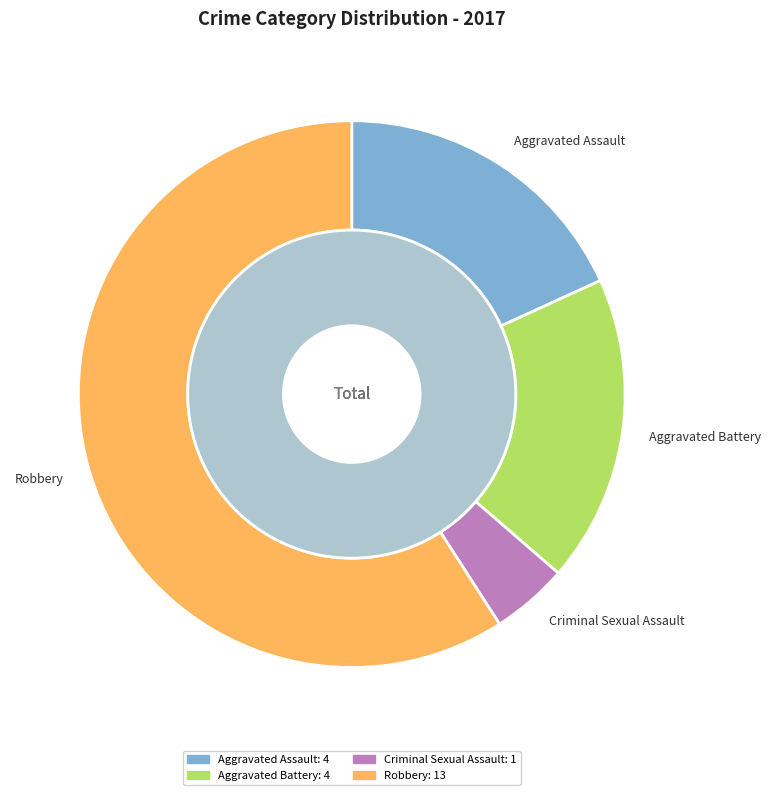

Which category has the biggest portion of the pie?

Robbery